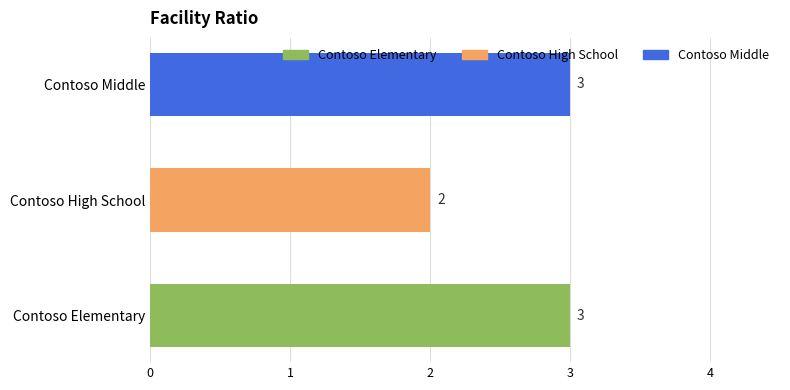

Count the values in the range 2 to 3.

3